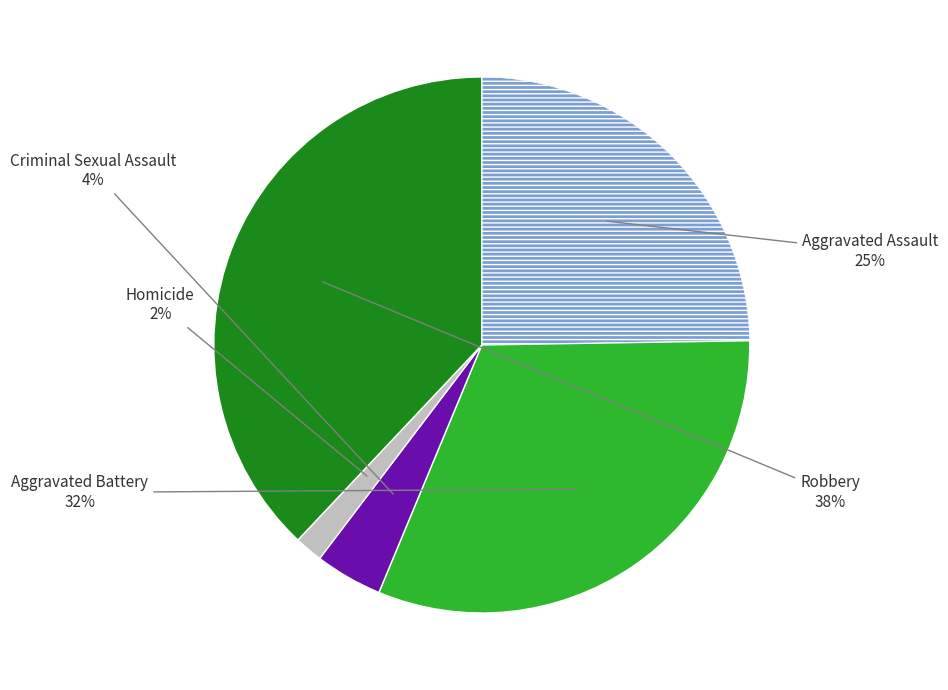

Is there any slice that represents more than half of the pie?

No